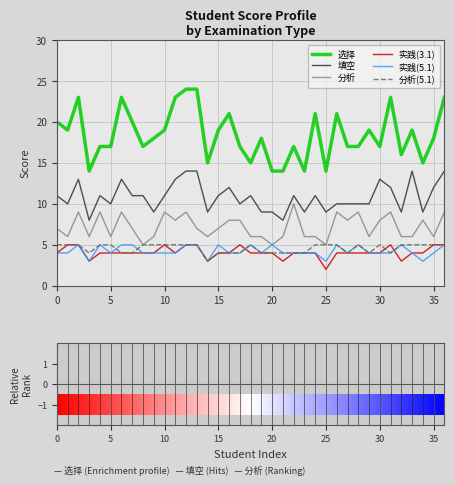

The value of 实践(5.1) at 30 is 8. True or false?

False